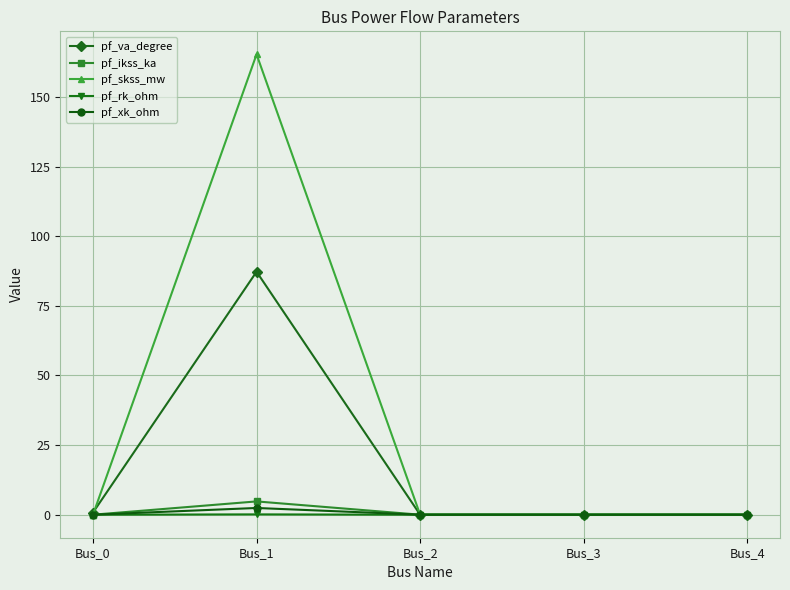

Which series has the largest range (max minus min)?

pf_skss_mw